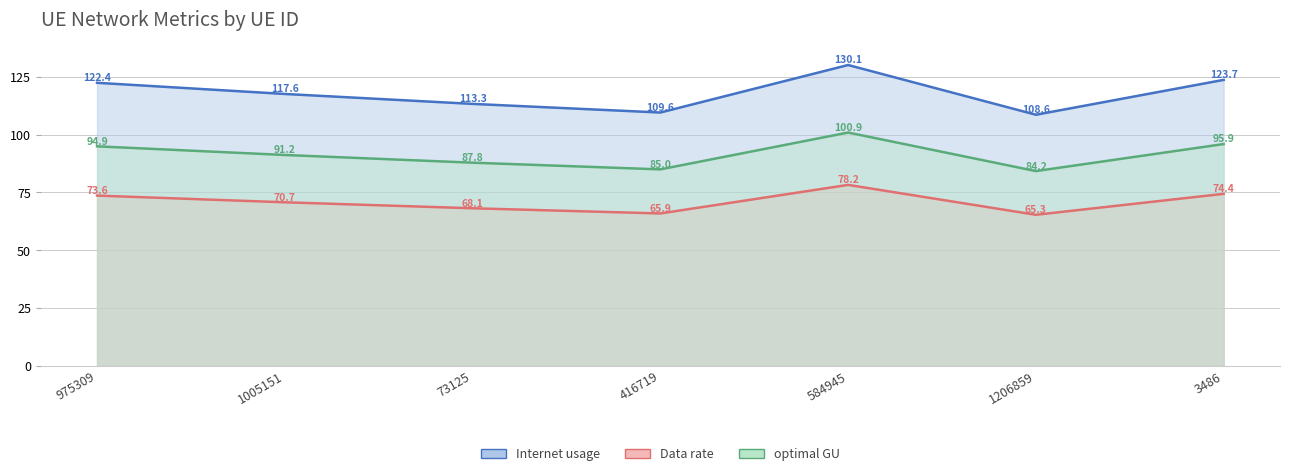

Where is the first local minimum for Internet usage?

416719